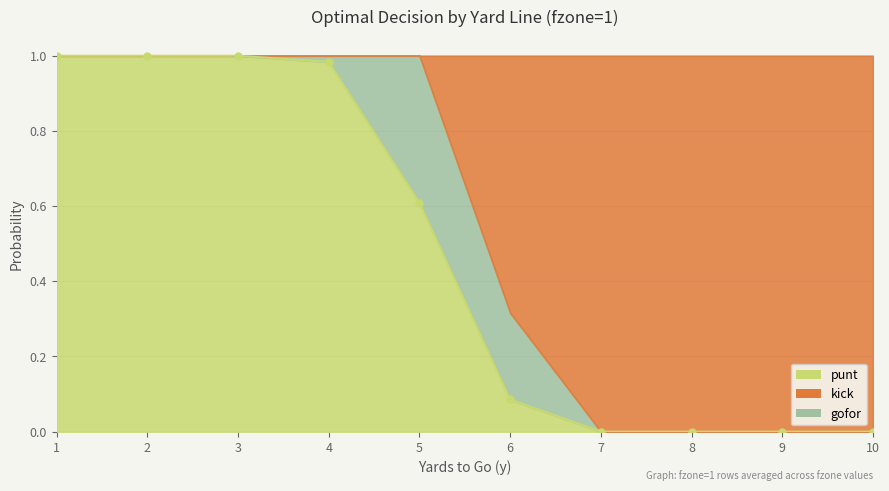

What is the value of the gofor point at the 5th from the left?

0.4